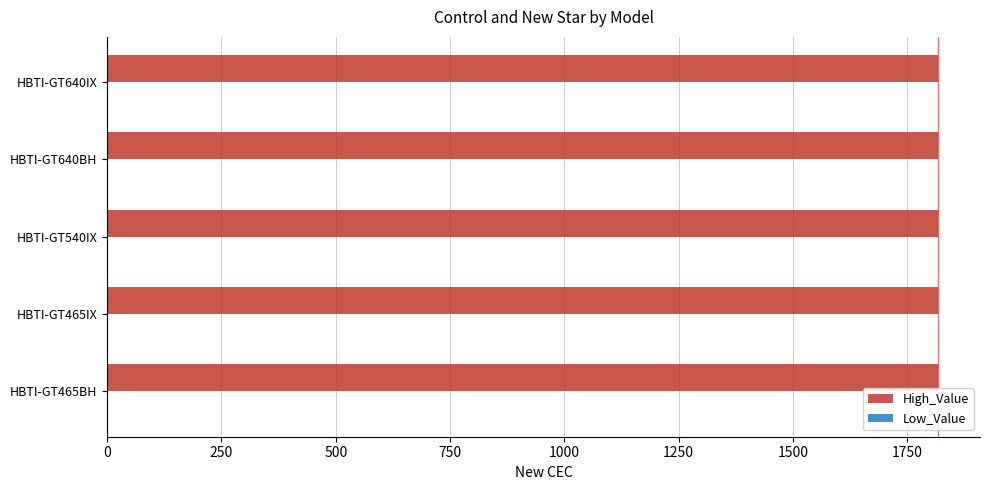

Which series has the largest total across all categories?

High_Value